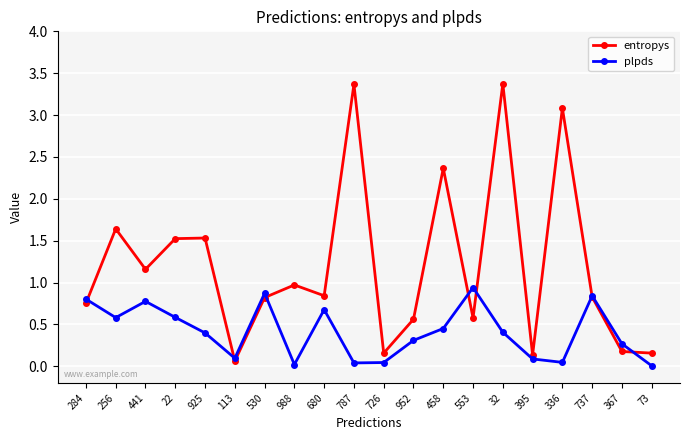

At how many categories does at least one series exceed 0?

20